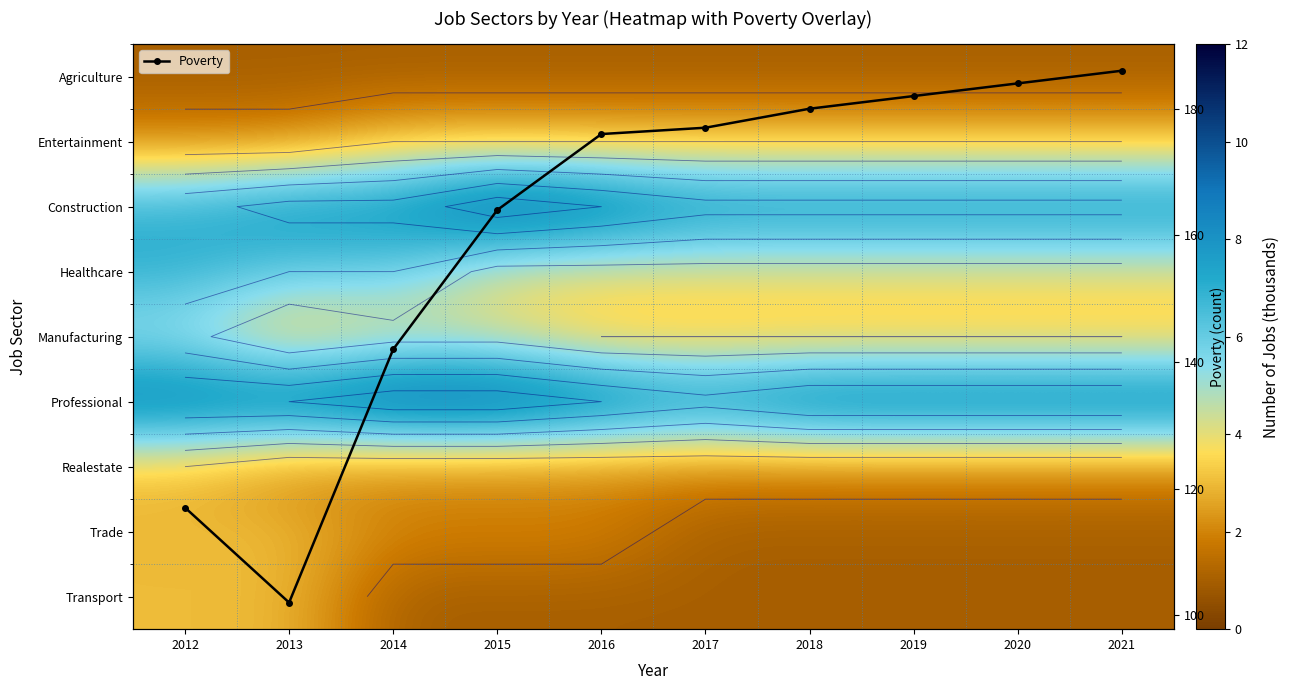

What is the lowest value of the Poverty series?

102